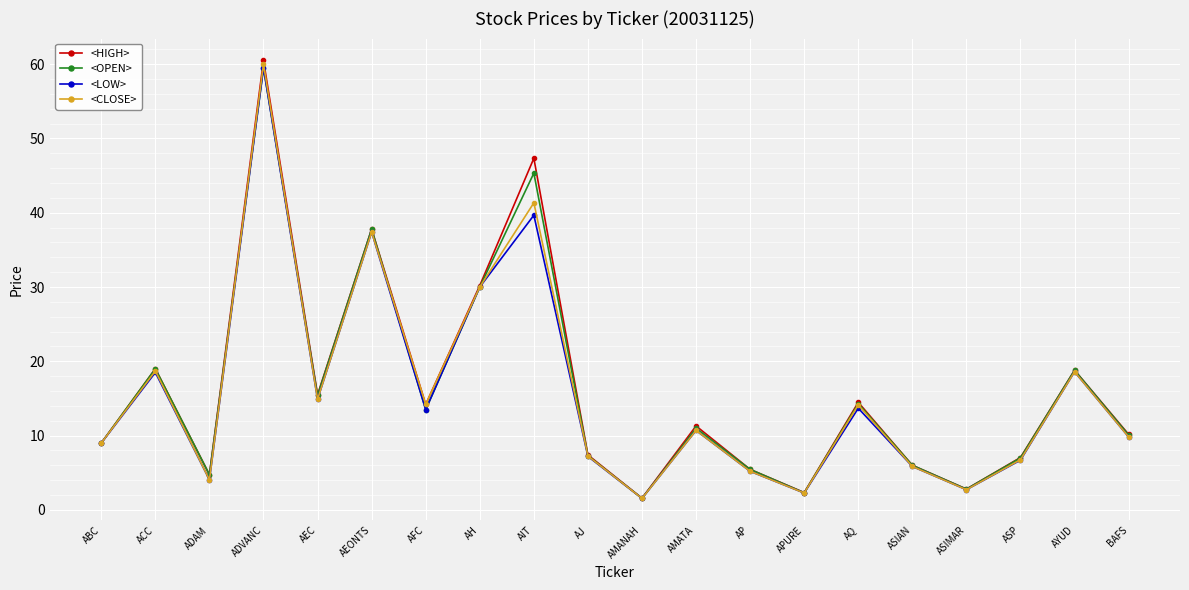

How many series are shown in this chart?

4